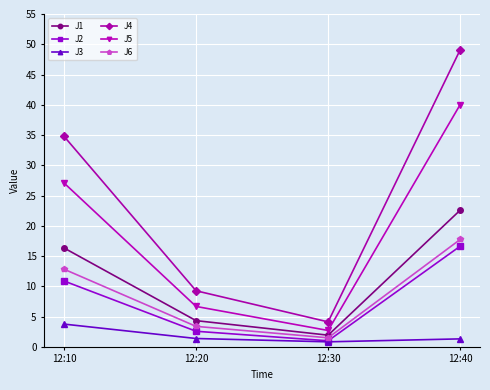

How many series are shown in this chart?

6